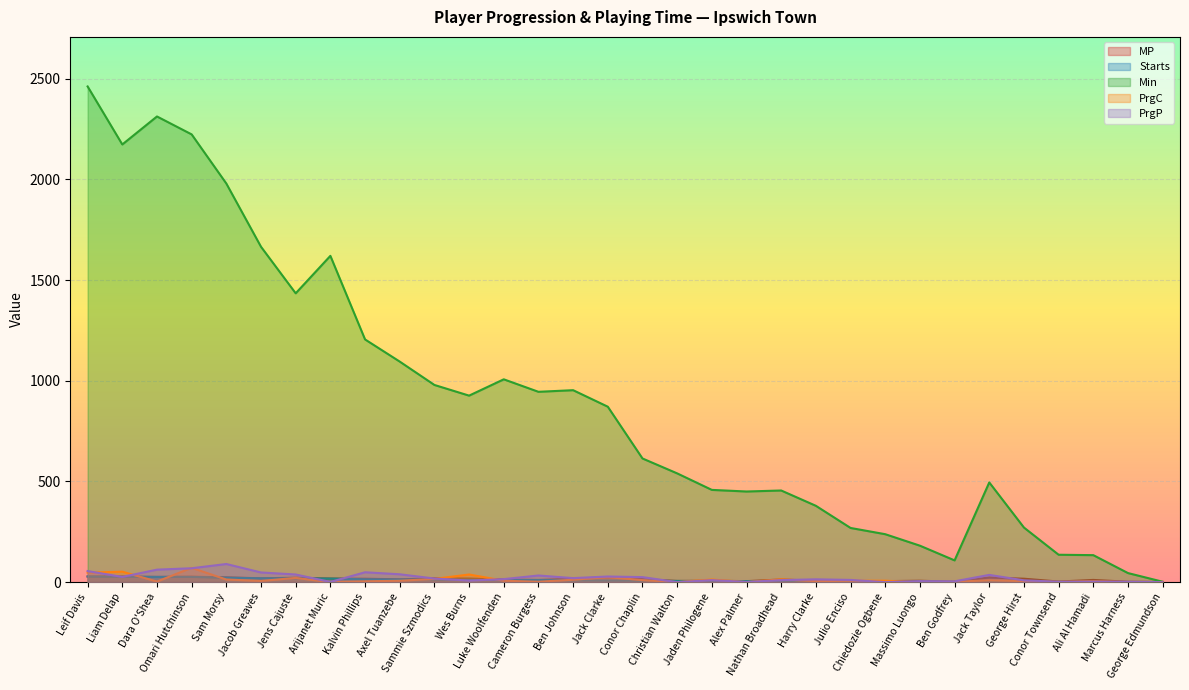

How many values in the Starts series exceed 8?

15